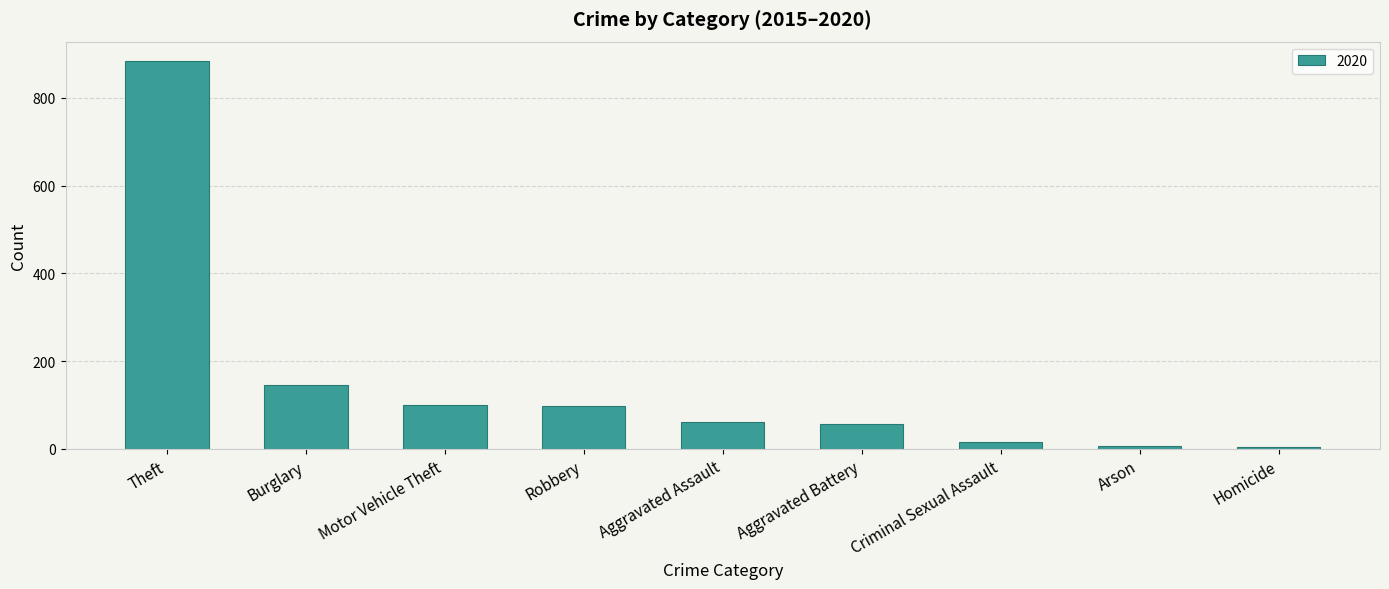

Where is the data nearest to the value 444?

Burglary